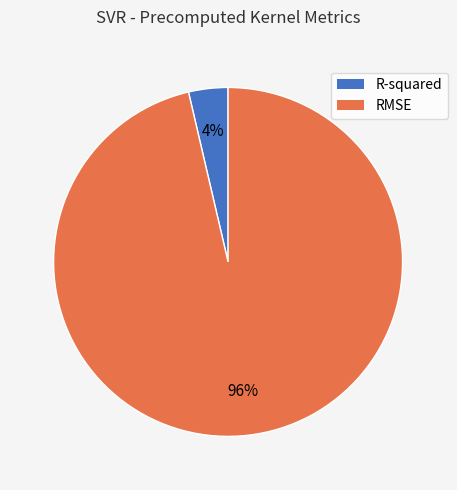

The RMSE slice represents 96% of the pie. True or false?

True